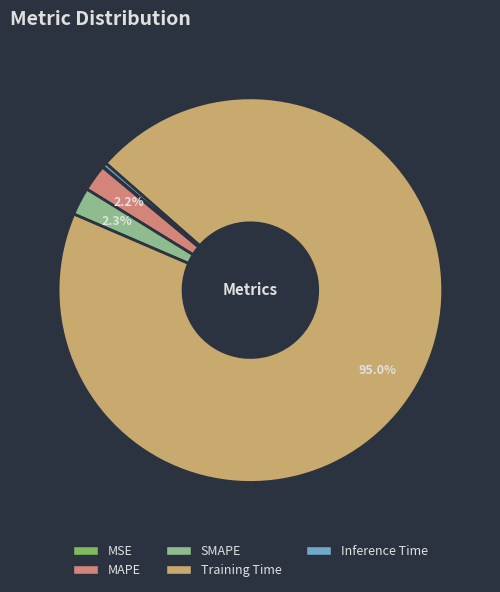

Does Training Time account for over 50% of the chart?

Yes